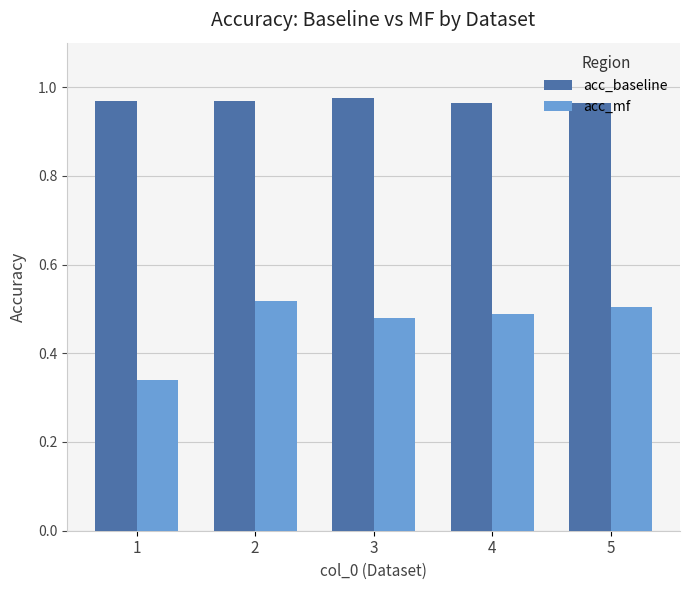

Count the acc_baseline values in the range 0 to 1.

5